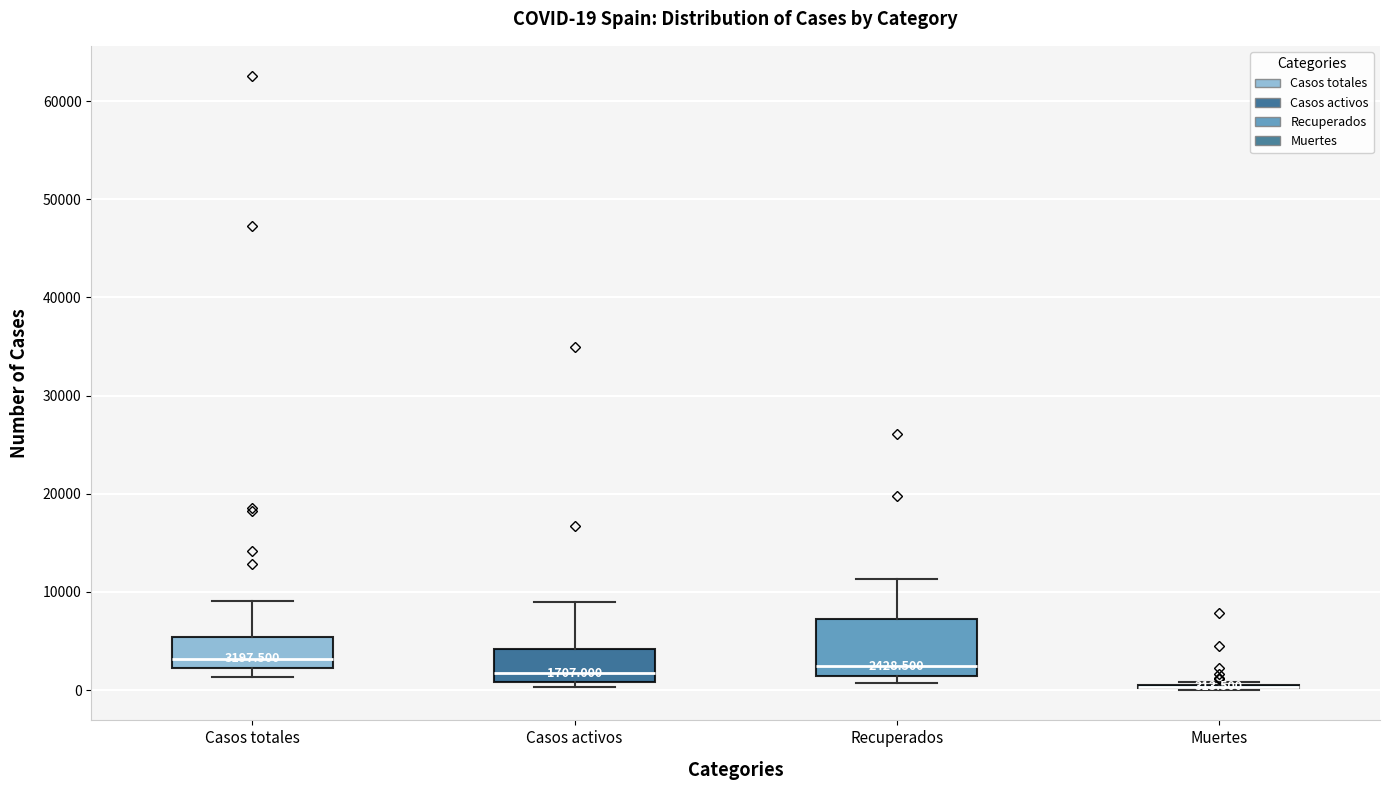

Comparing the boxes themselves (not the whiskers), which one is the tallest?

Recuperados